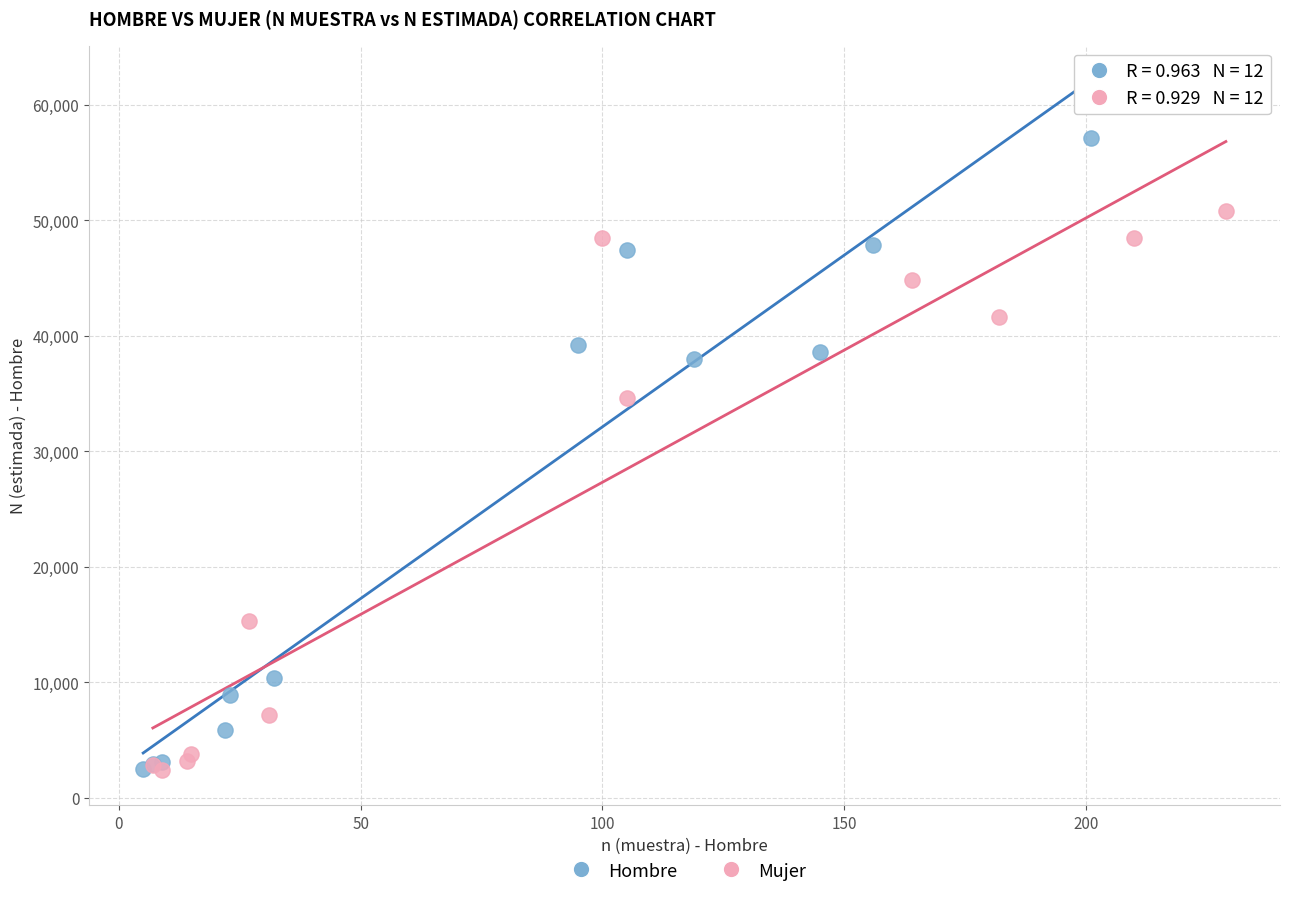

Which series has the widest spread of Y values?

Hombre